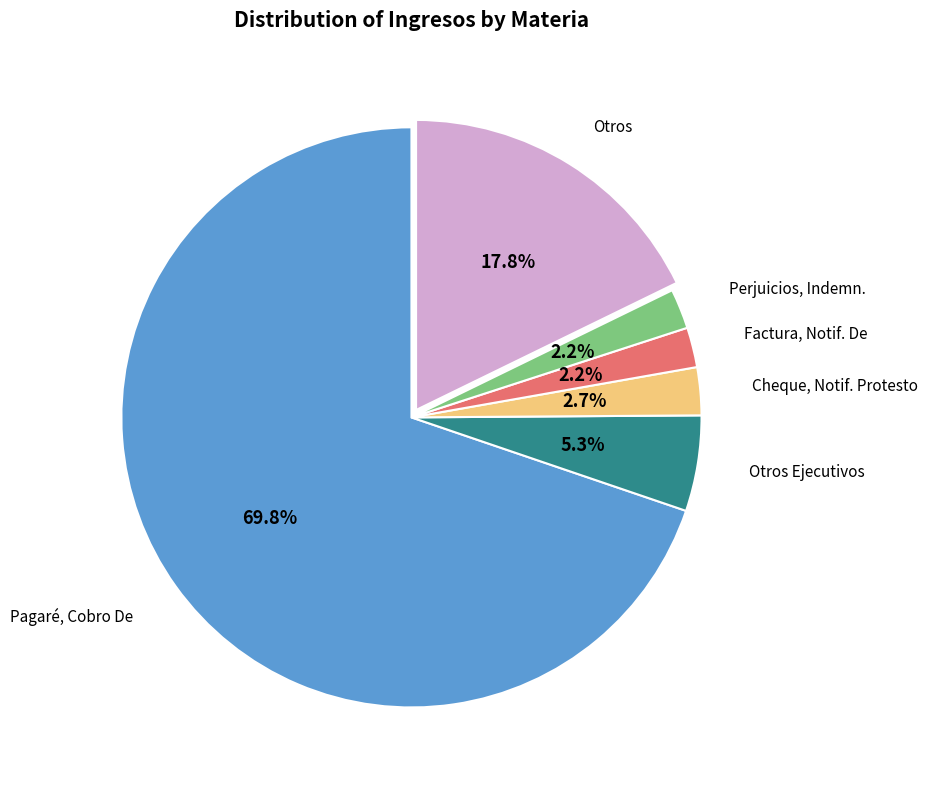

Does any single category account for the majority?

Yes